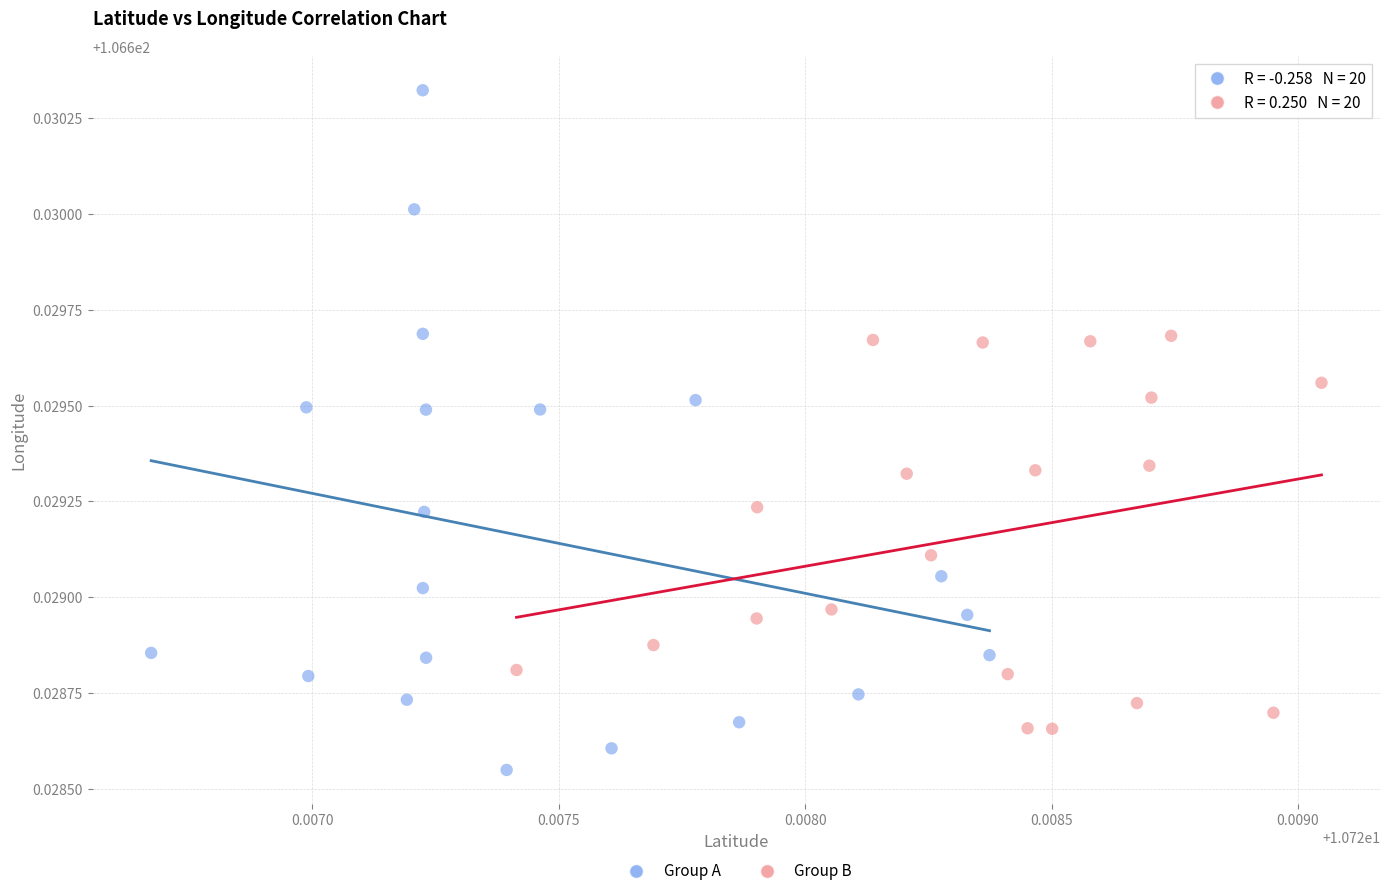

Which series has the widest spread of Y values?

Group A